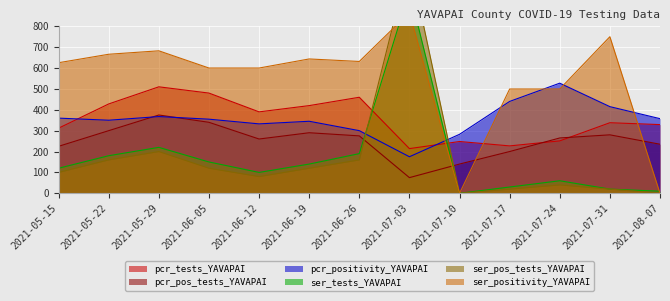

The value of ser_pos_tests_YAVAPAI at 2021-06-26 is 224.9. True or false?

False